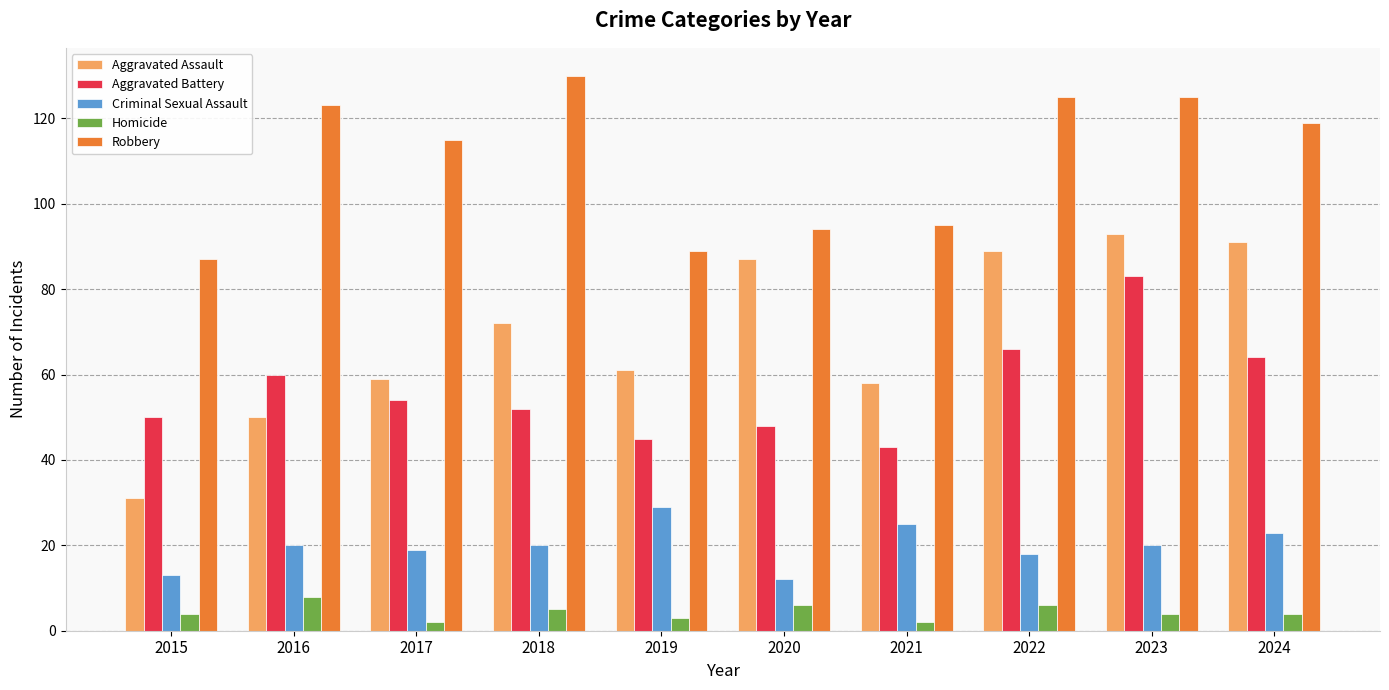

Is the value of Homicide at 2016 greater than the value of Aggravated Assault at 2024?

No